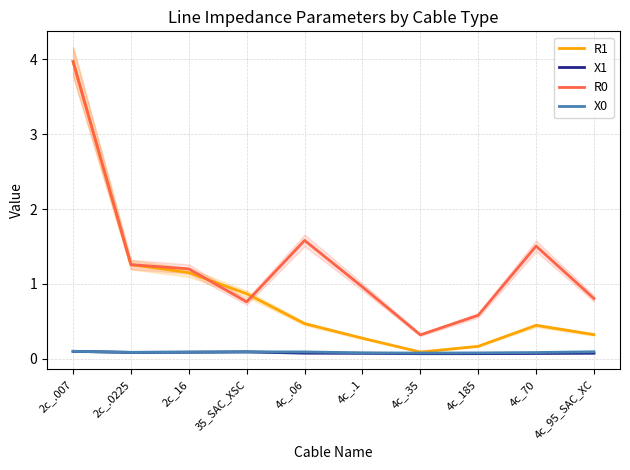

What value does the X0 series have at 4c_95_SAC_XC?

0.1